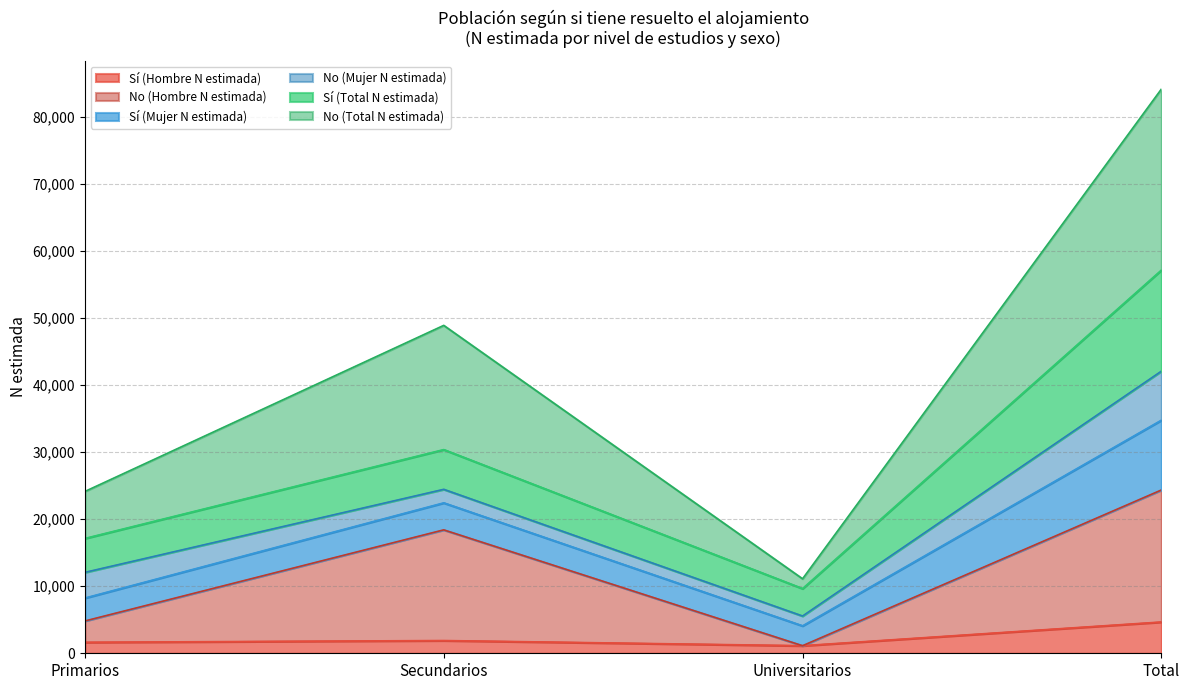

What is the maximum value for Sí (Hombre N estimada)?

4669